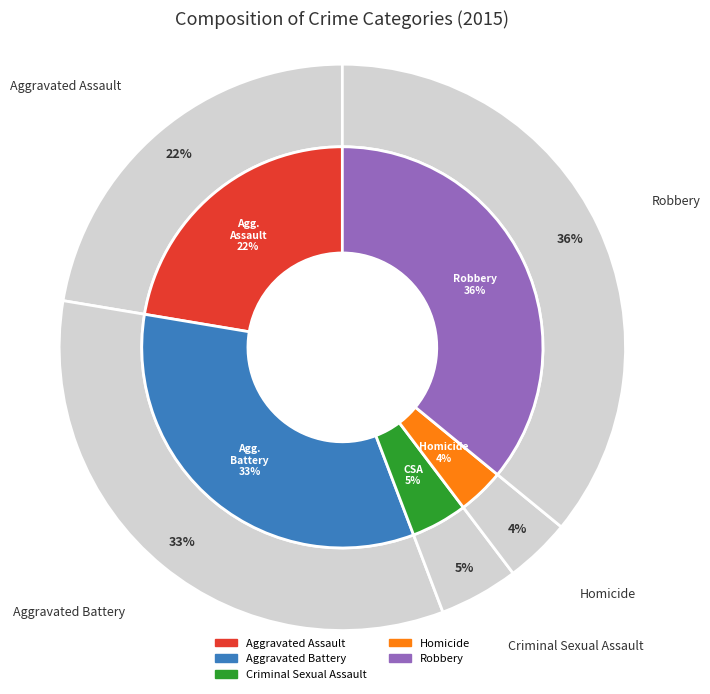

Is it true that Criminal Sexual Assault is 18% of the pie?

False